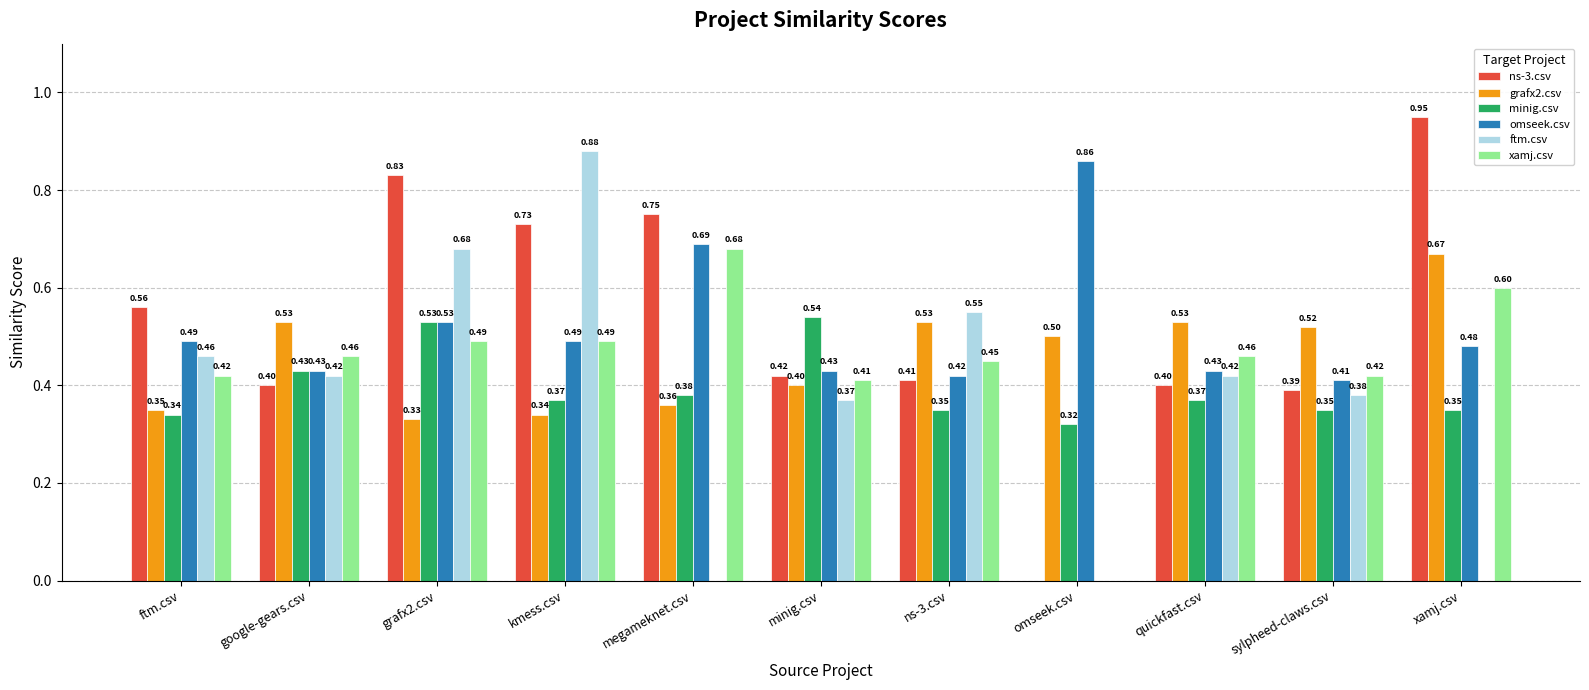

Where is omseek.csv nearest to the value 0?

sylpheed-claws.csv